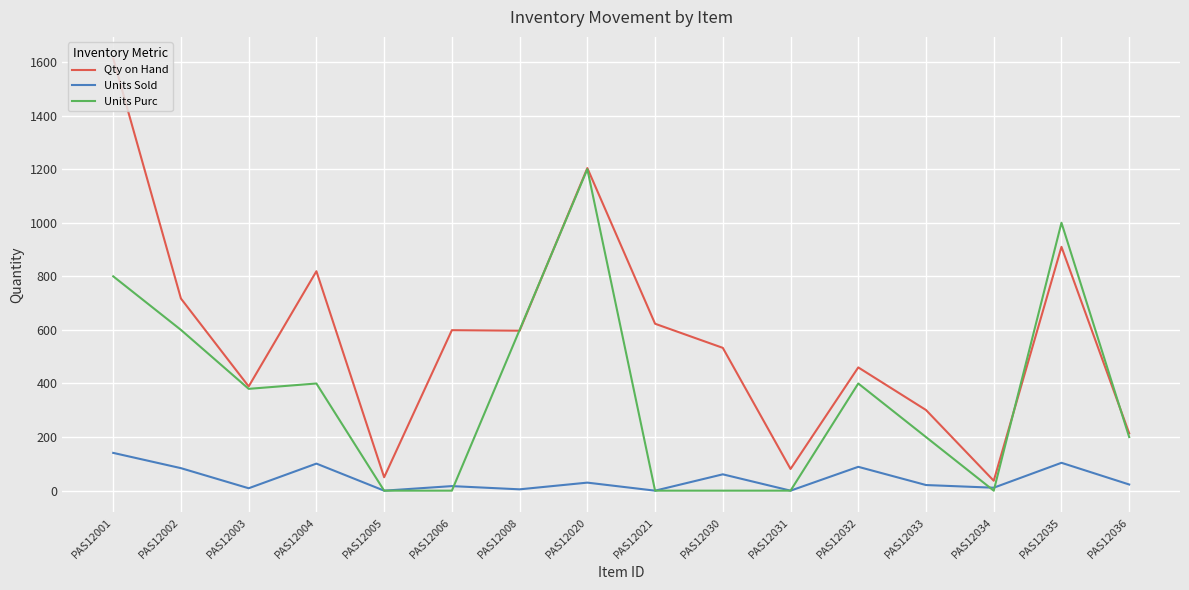

Count the number of data series in this chart.

3